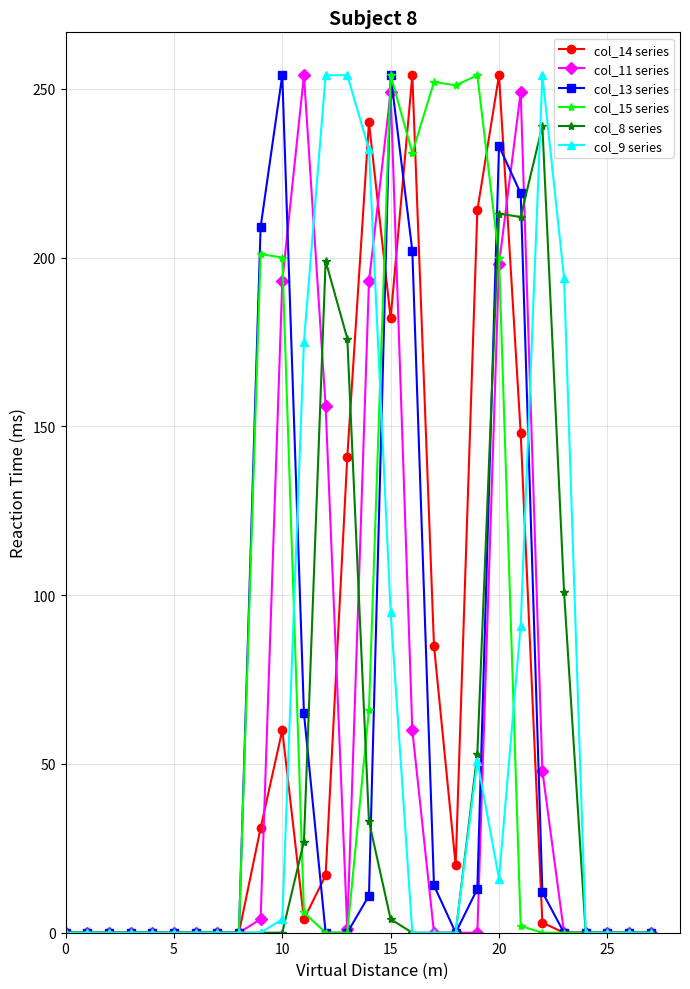

Where do col_8 series and col_14 series first cross each other?

10 and 11